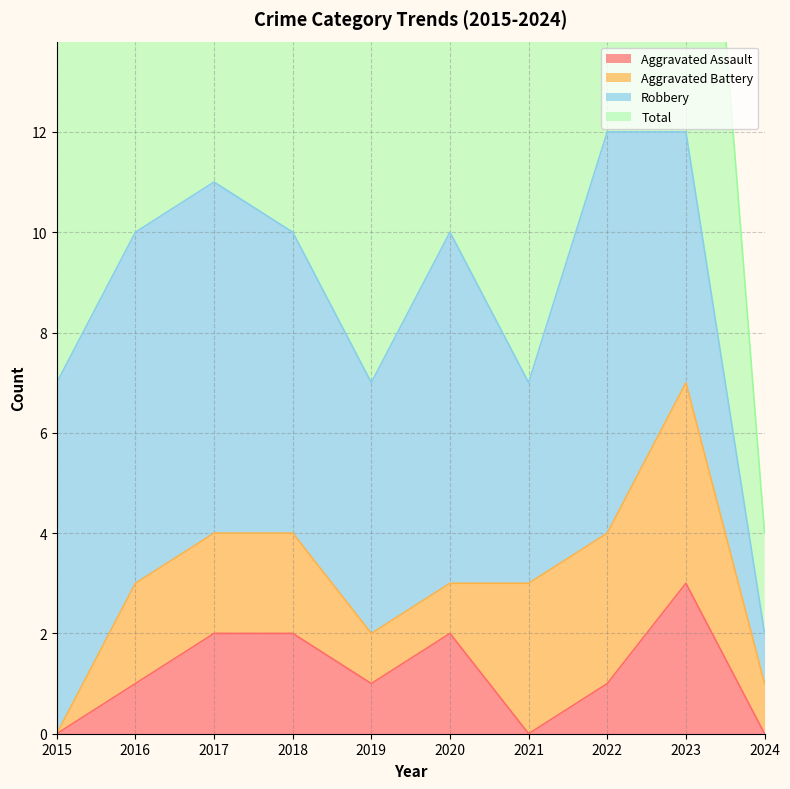

What is the average value of the Aggravated Assault series?

1